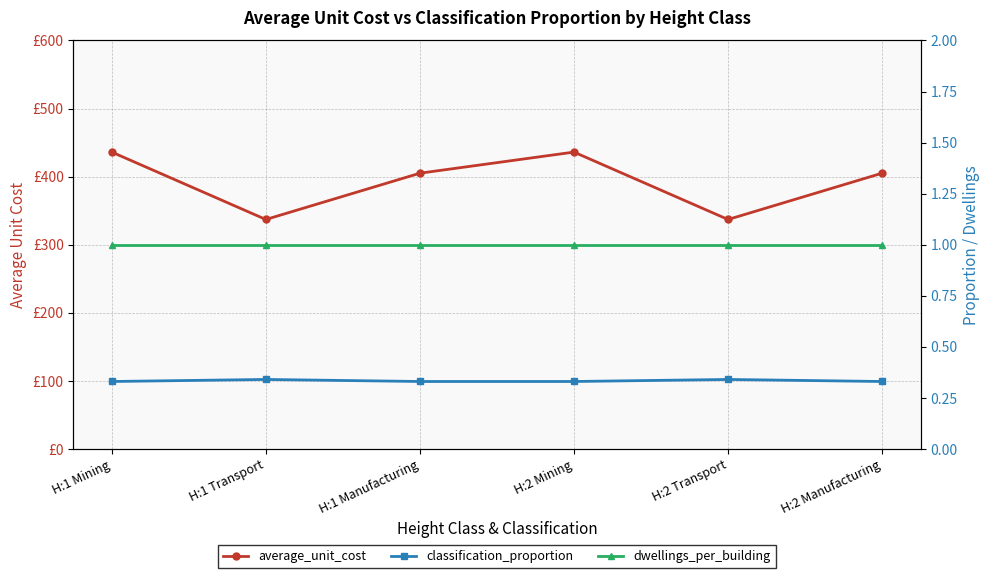

Rank the categories by classification_proportion value from lowest to highest.

H:1 Mining, H:1 Manufacturing, H:2 Mining, H:2 Manufacturing, H:1 Transport, H:2 Transport